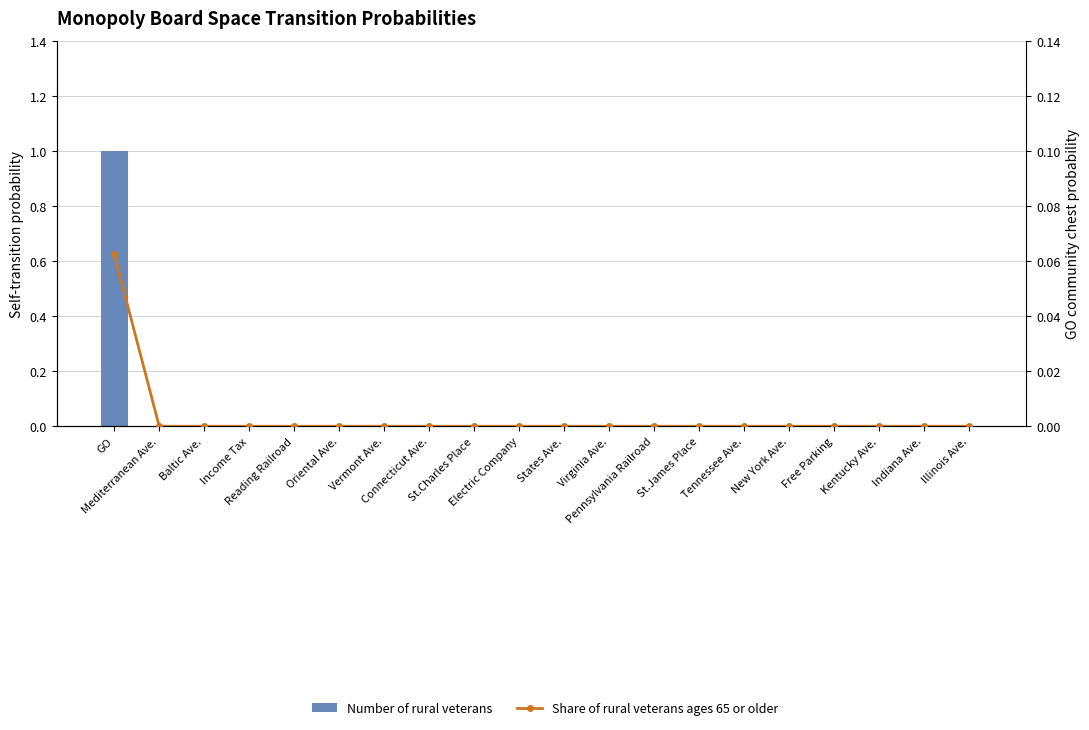

Which series has the largest range (max minus min)?

Number of rural veterans